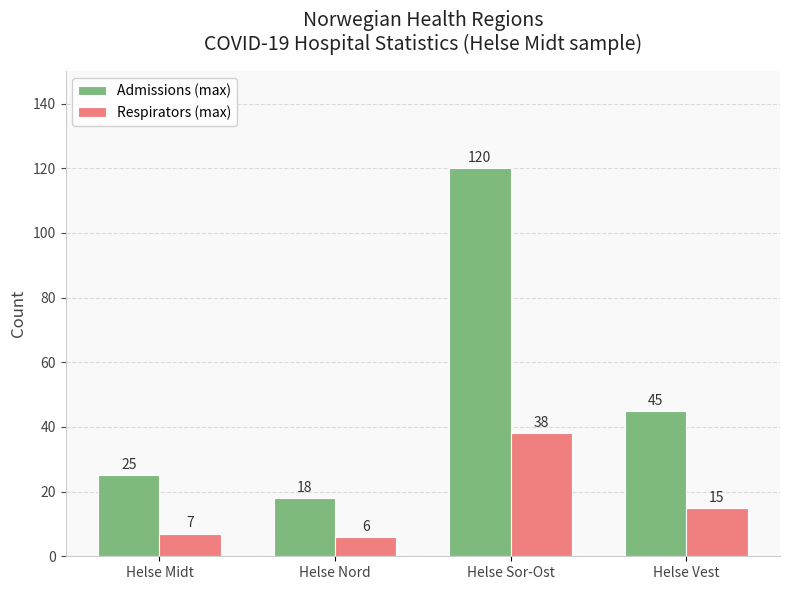

At which label does Respirators (max) first exceed 15?

Helse Sor-Ost